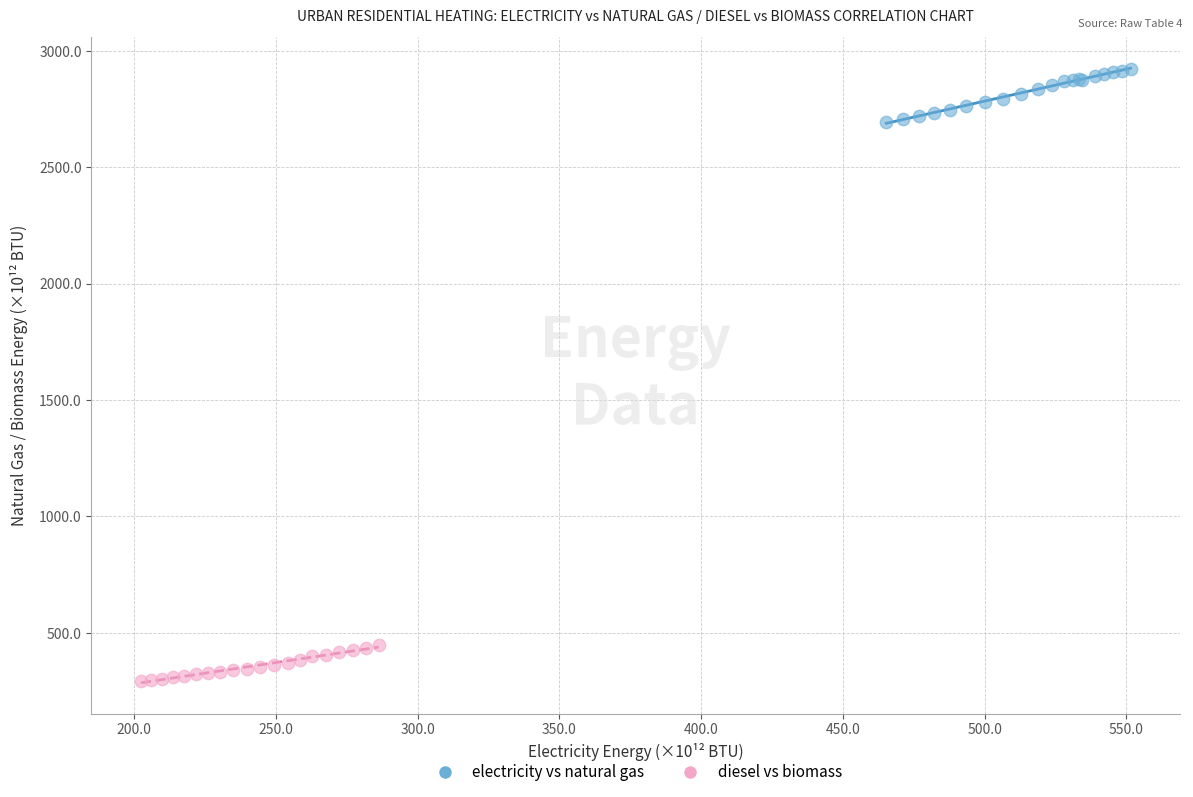

Which series reaches the maximum Y coordinate?

electricity vs natural gas